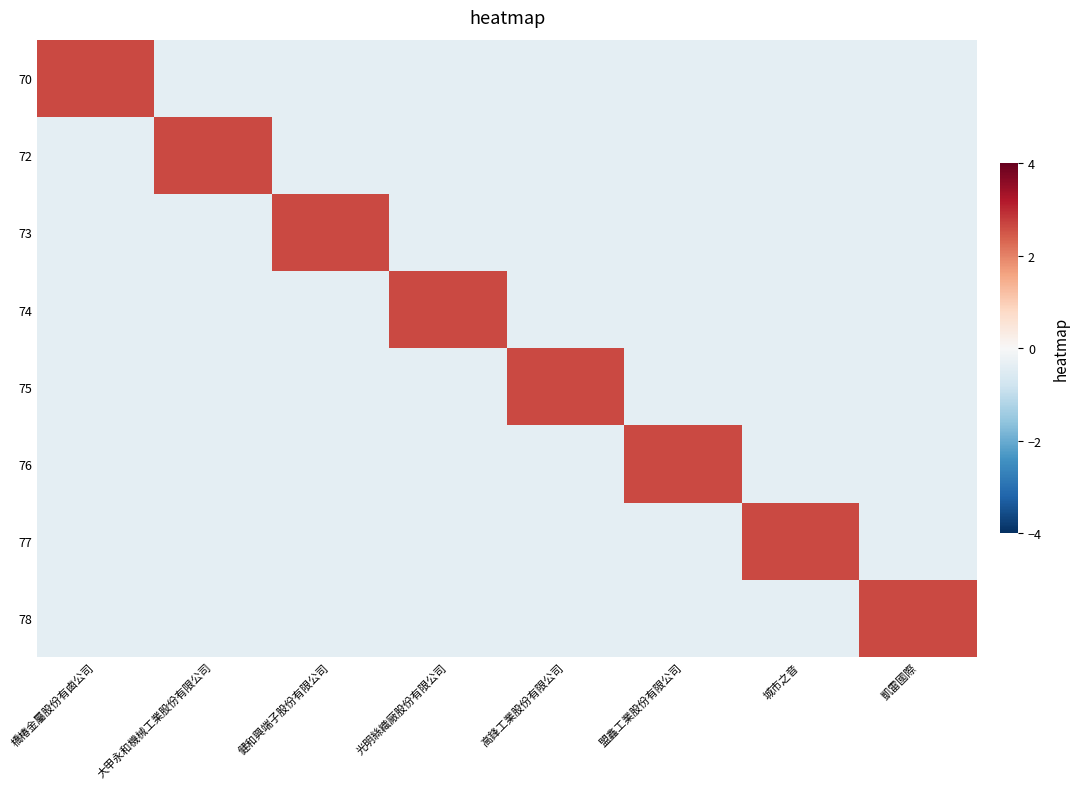

What is the spread (max minus min) of values at 健和興端子股份有限公司?

3.0